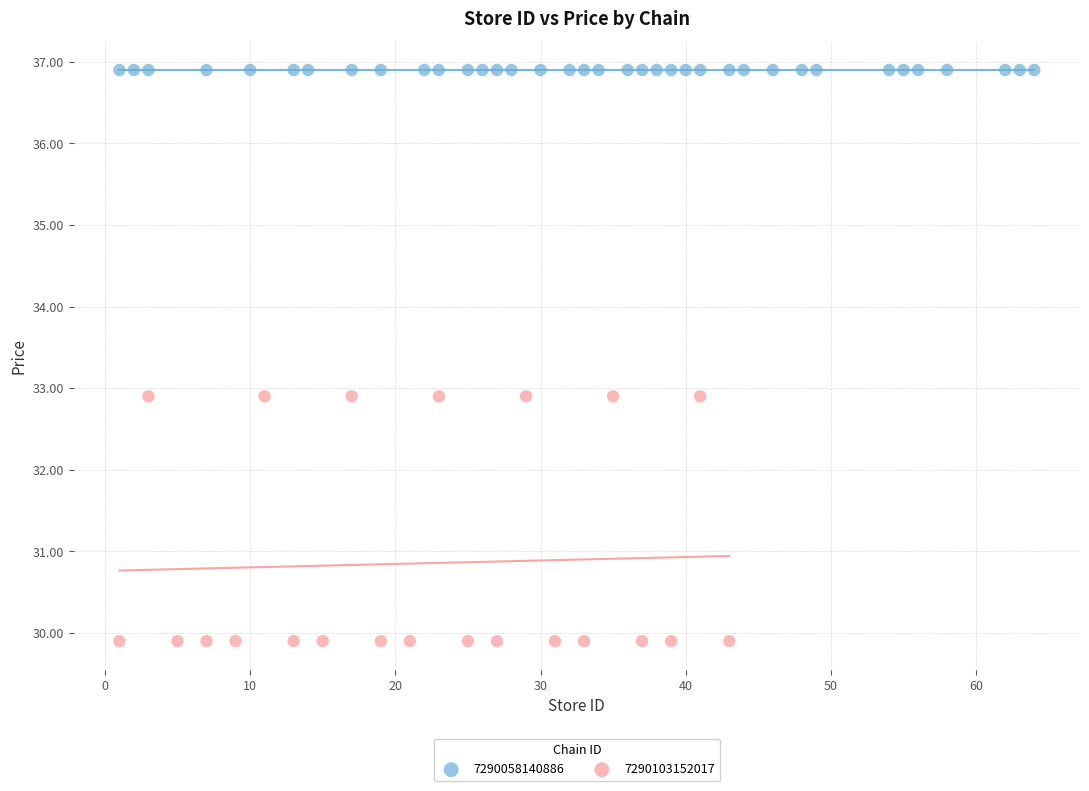

Which series reaches the maximum Y coordinate?

7290058140886